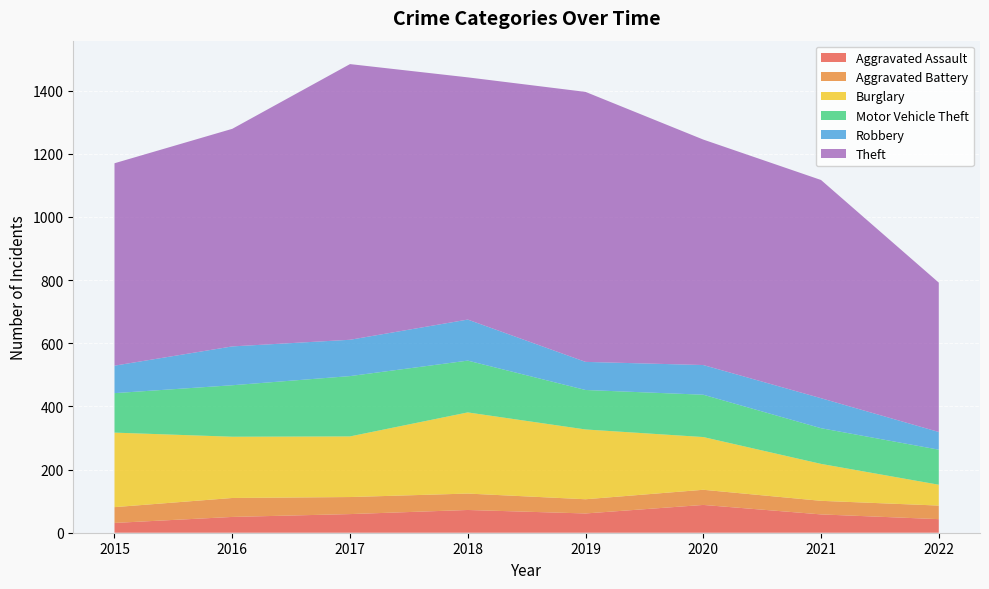

Reading left to right, transcribe all the data shown in this chart.

Aggravated Assault: 2015=31	2016=50	2017=59	2018=72	2019=61	2020=88	2021=58	2022=43
Aggravated Battery: 2015=50	2016=60	2017=54	2018=52	2019=45	2020=48	2021=43	2022=43
Burglary: 2015=236	2016=194	2017=192	2018=257	2019=221	2020=167	2021=117	2022=66
Motor Vehicle Theft: 2015=125	2016=163	2017=191	2018=164	2019=125	2020=134	2021=113	2022=111
Robbery: 2015=87	2016=123	2017=115	2018=130	2019=89	2020=94	2021=95	2022=56
Theft: 2015=641	2016=689	2017=873	2018=767	2019=855	2020=714	2021=691	2022=473